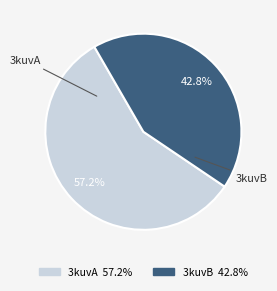

To the nearest percent, what is the combined percentage of 3kuvB and 3kuvA?

100%